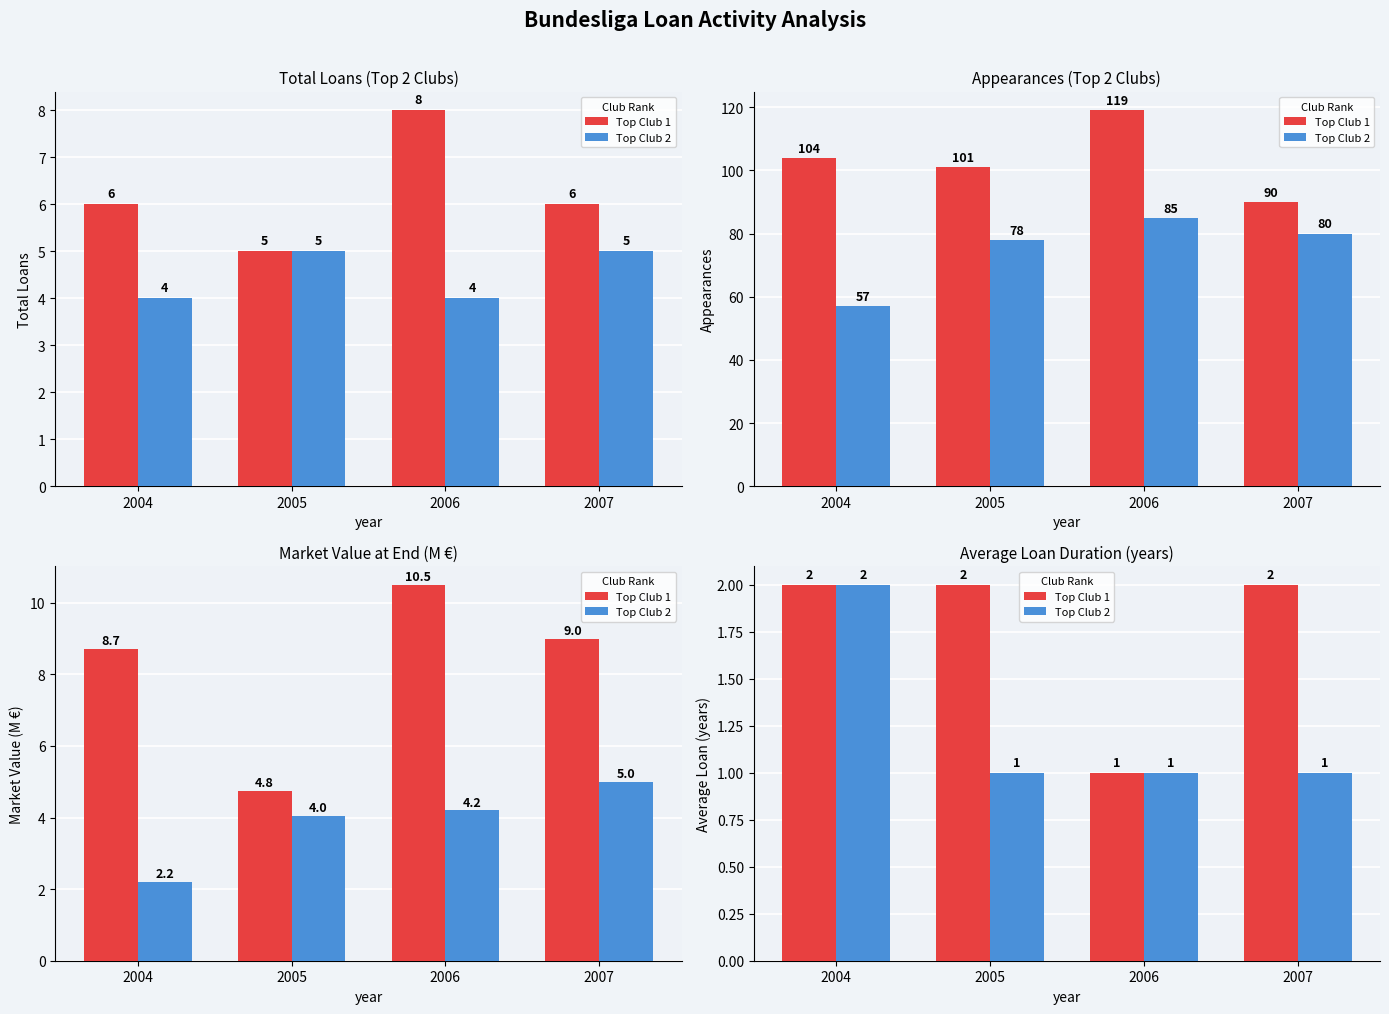

Rank the series at 2004 from lowest to highest value.

Top Club 1, Top Club 2